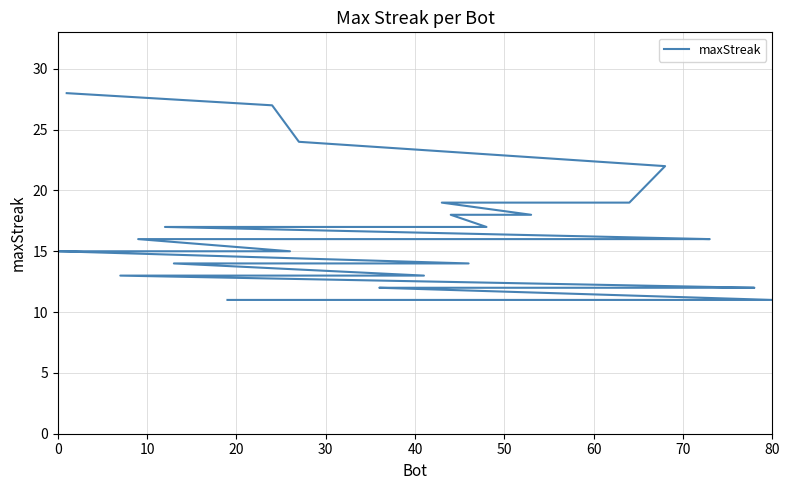

How many data points does each series have?

40